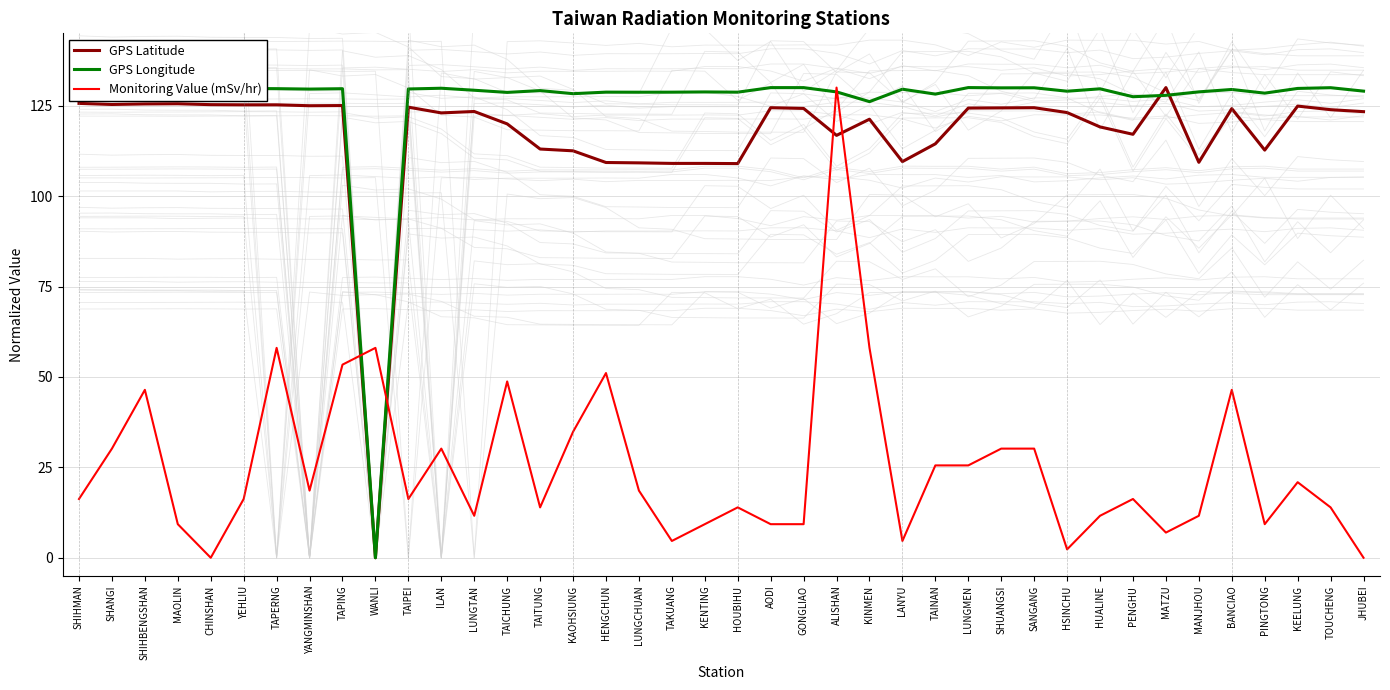

What is the label of the 13th point from the left?

LUNGTAN